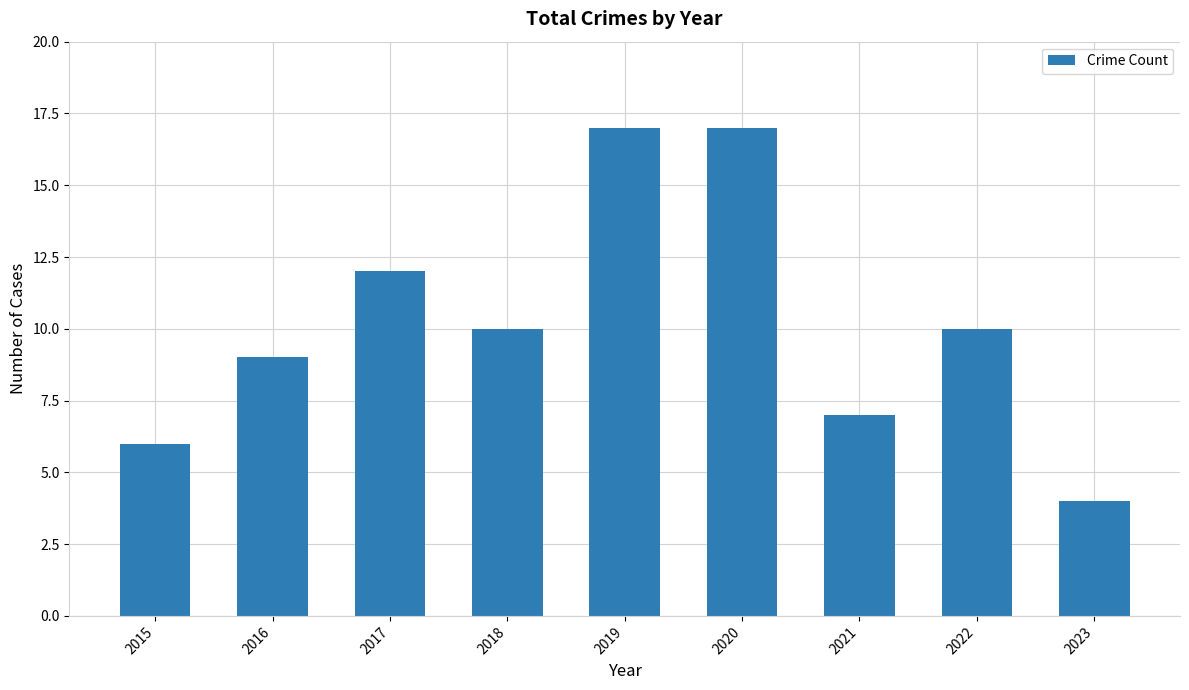

The chart shows a value of 17 at 2020. True or false?

True